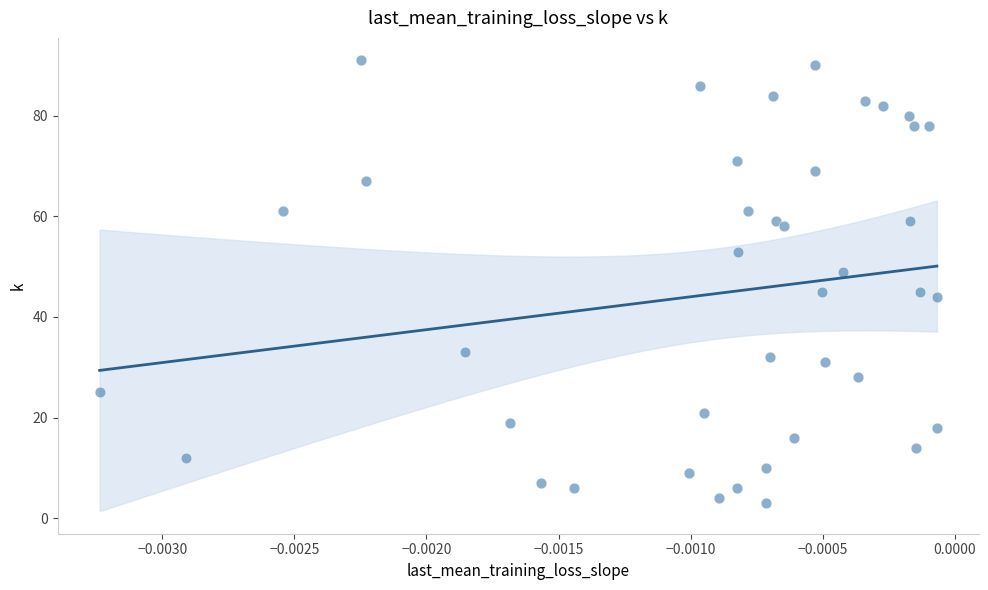

What is the range of Y values (max minus min)?

88